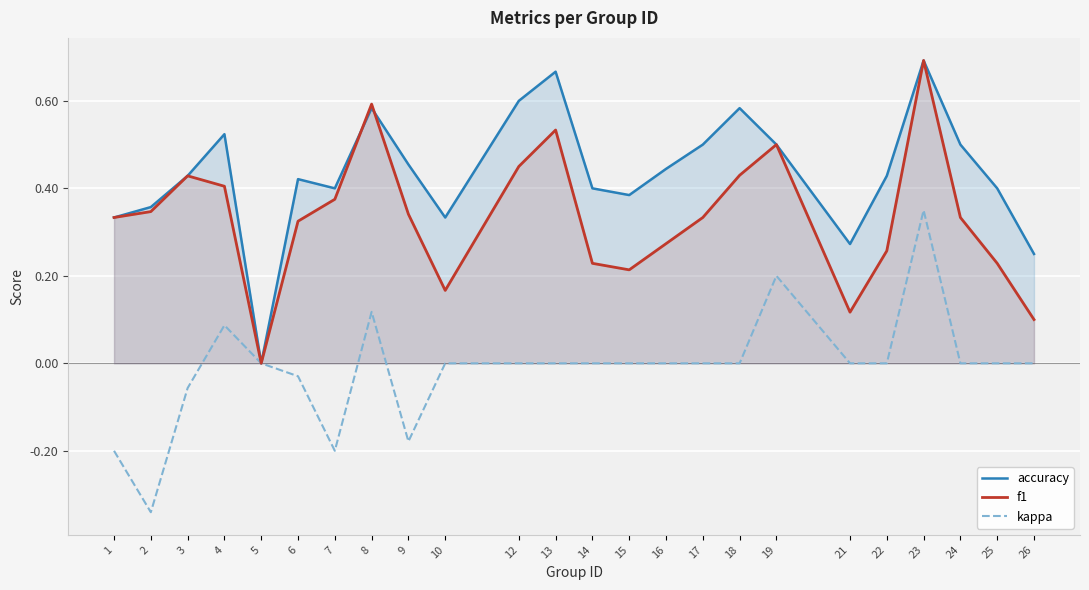

At which label does kappa reach its peak?

23